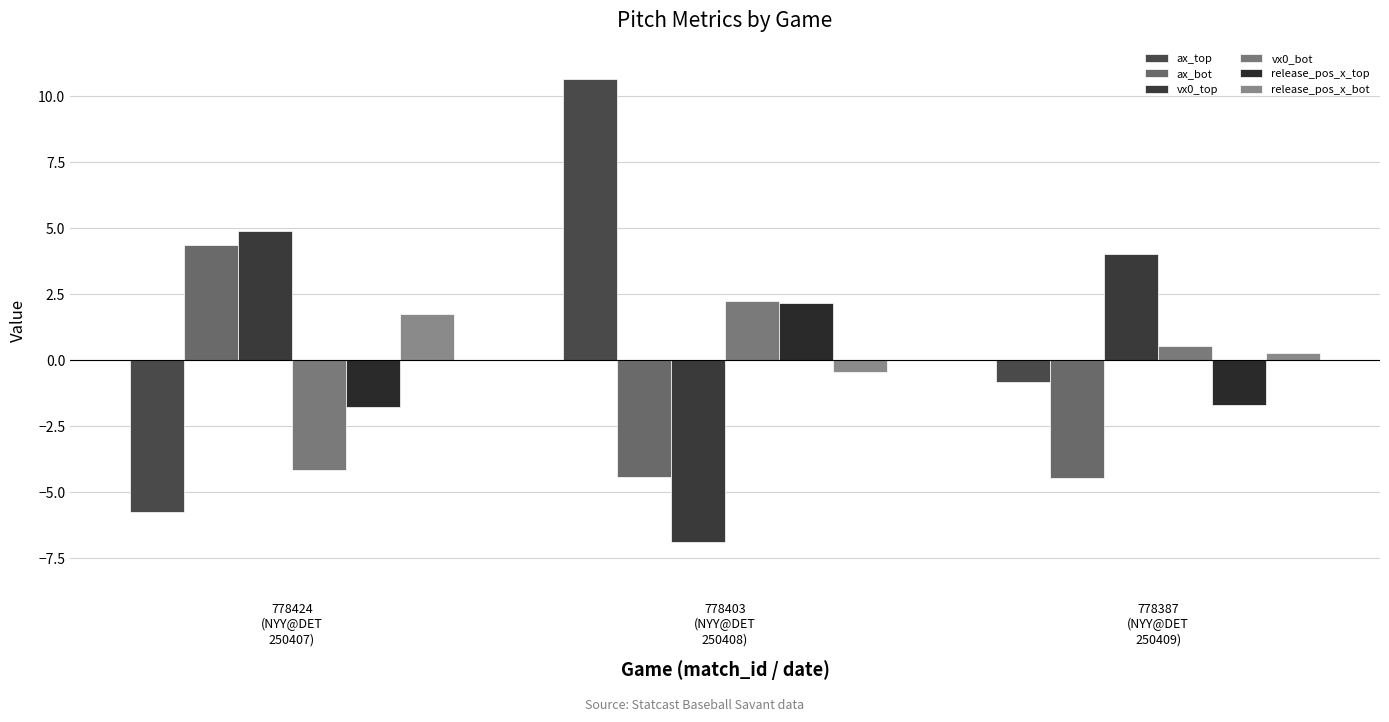

What is the difference between the highest and lowest values at 778403
(NYY@DET
250408)?

17.5